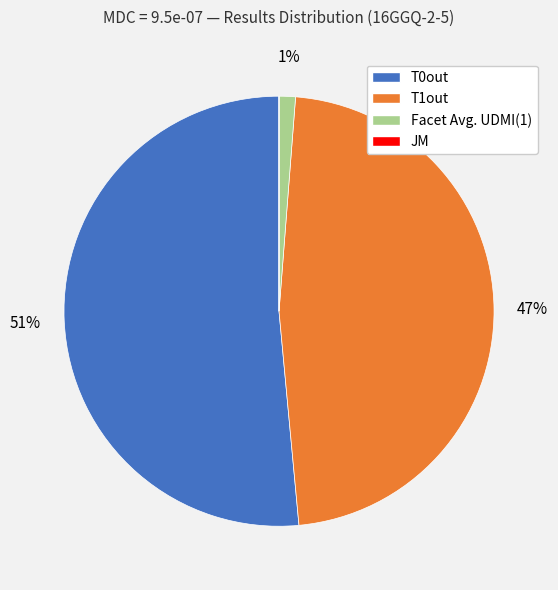

To the nearest percent, what is the combined percentage of T1out and T0out?

99%